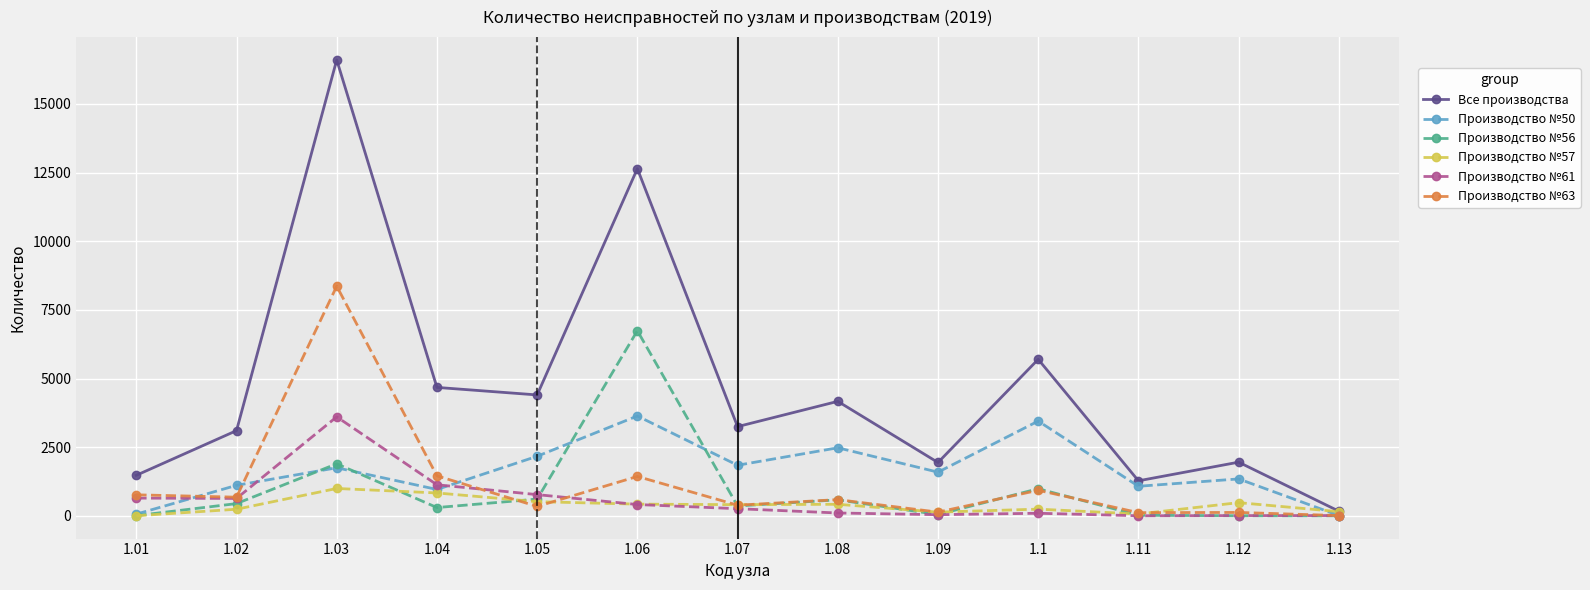

What are all the series names shown in the legend?

Все производства, Производство №50, Производство №56, Производство №57, Производство №61, Производство №63